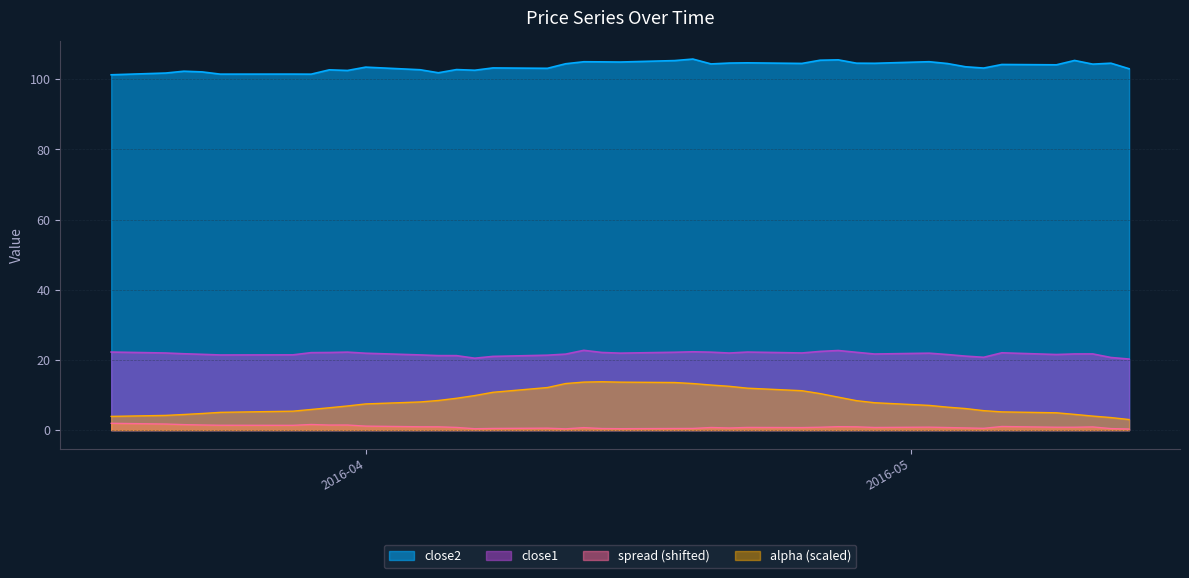

True or false: close1 and spread cross at least once.

False